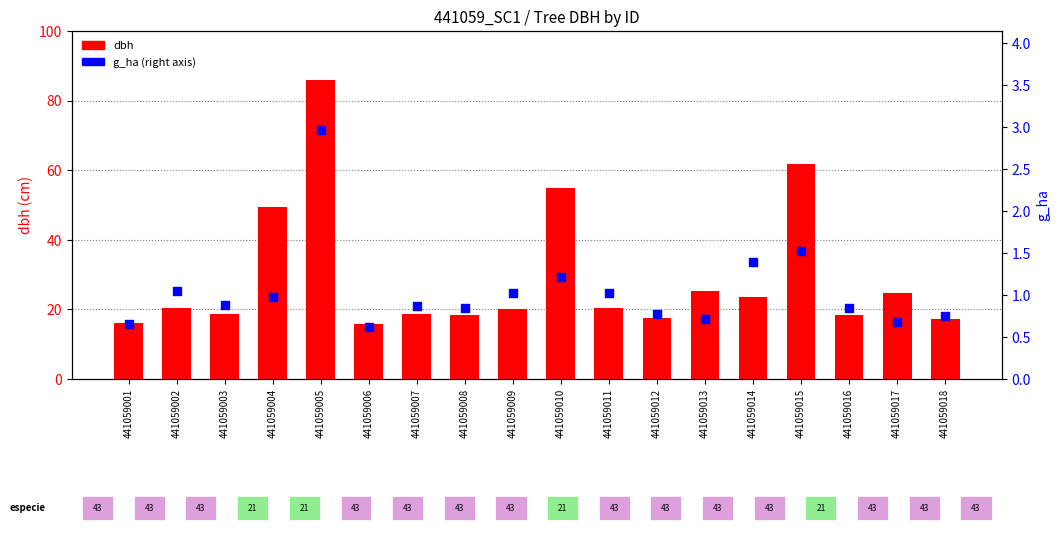

What is the total value across all series at 441059015?

63.5